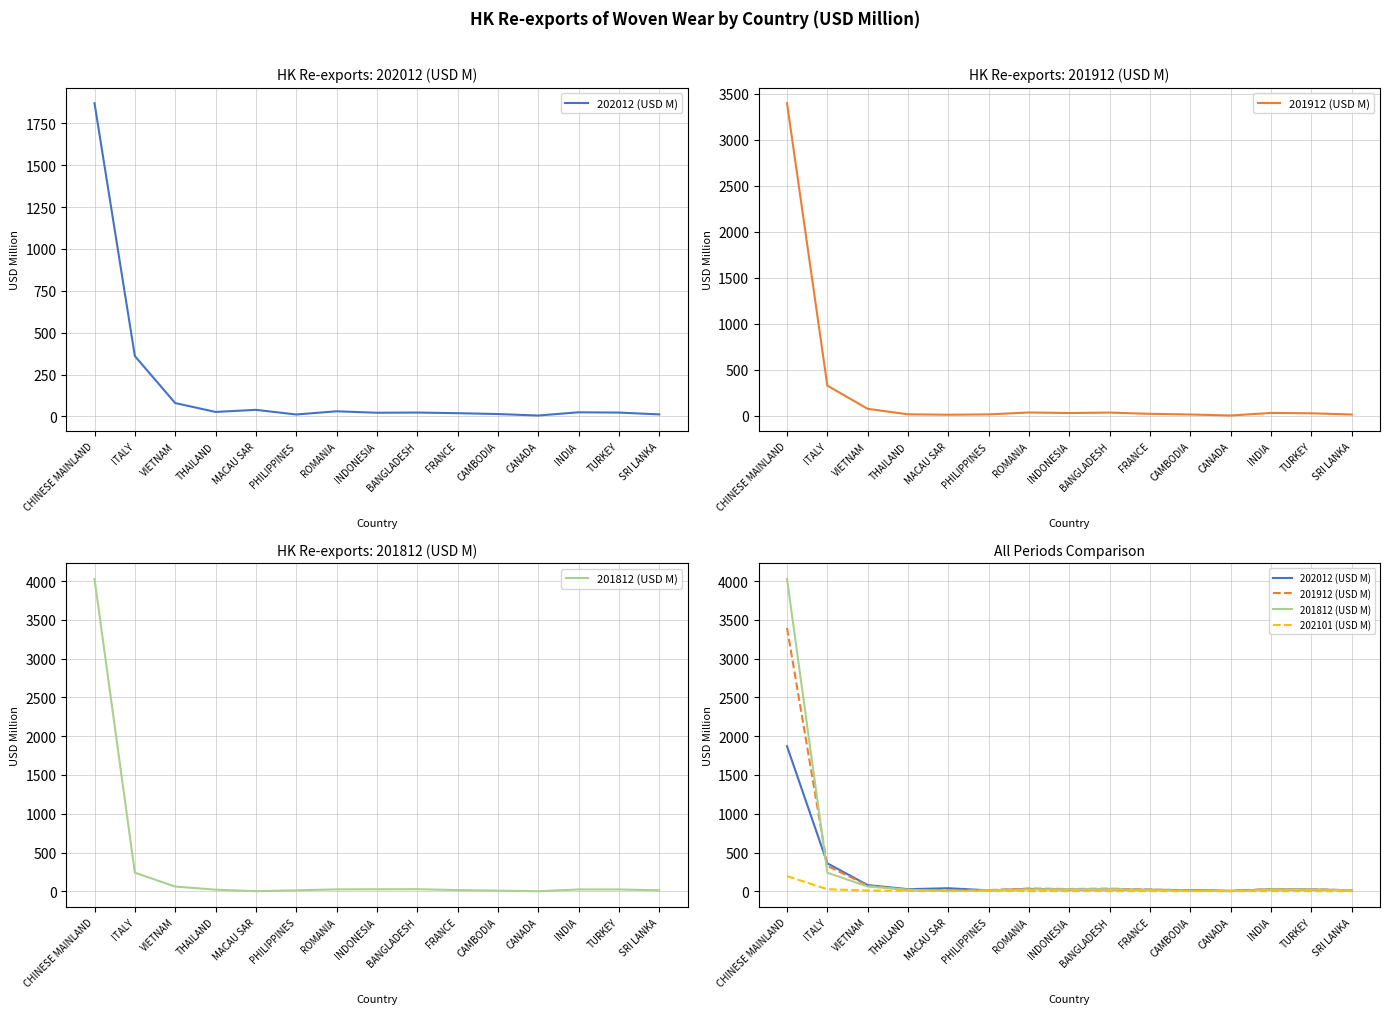

True or false: 202101 (USD M) and 202012 (USD M) cross at least once.

False